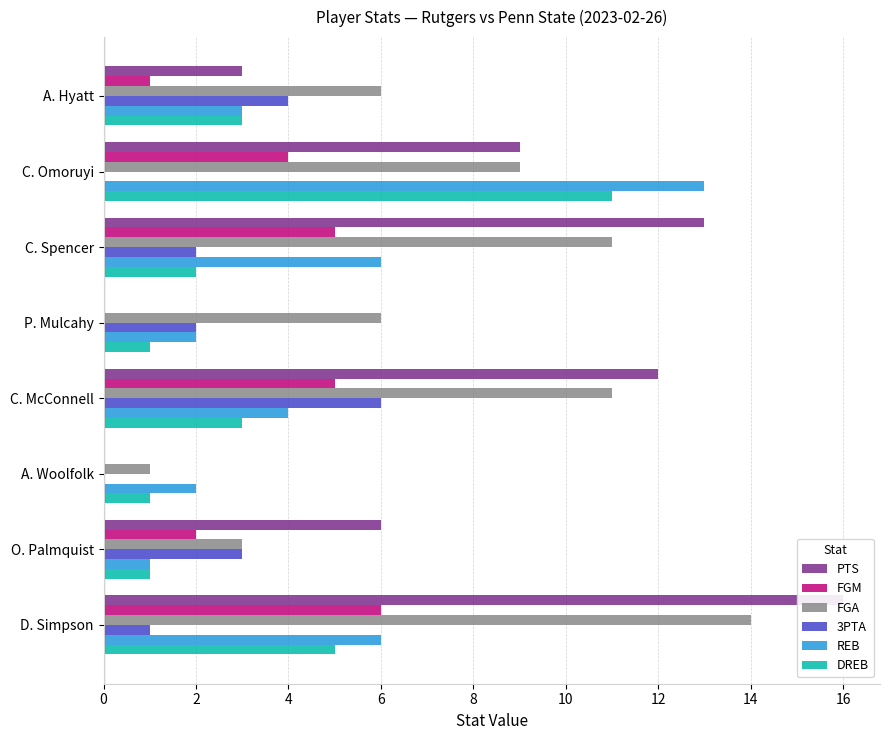

What are all the series names shown in the legend?

PTS, FGM, FGA, 3PTA, REB, DREB